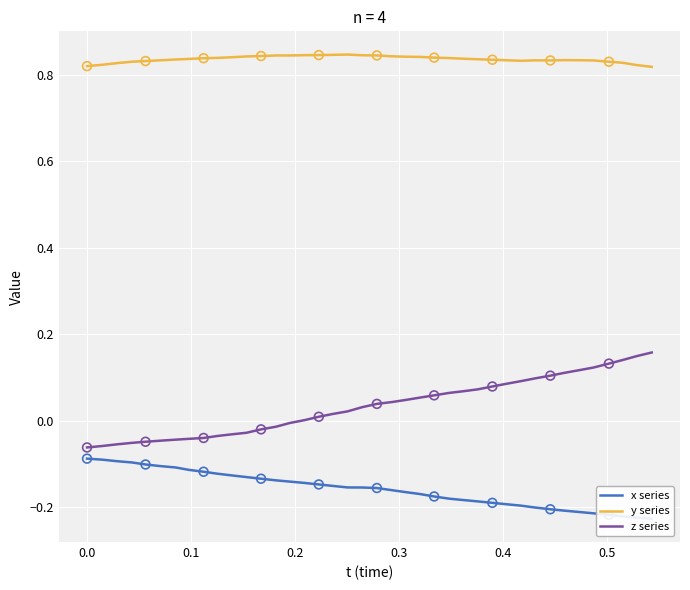

Which series has the largest total across all categories?

y series